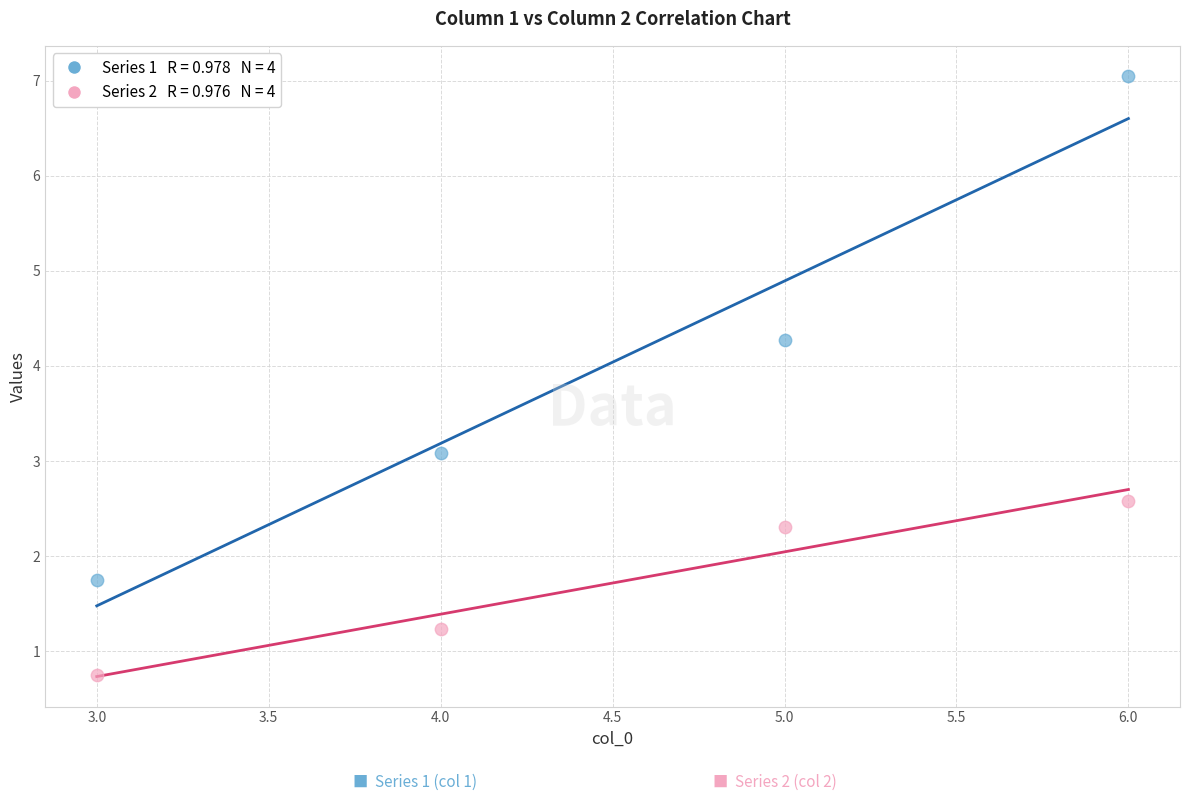

Across all series, what Y value is closest to 3?

3.1